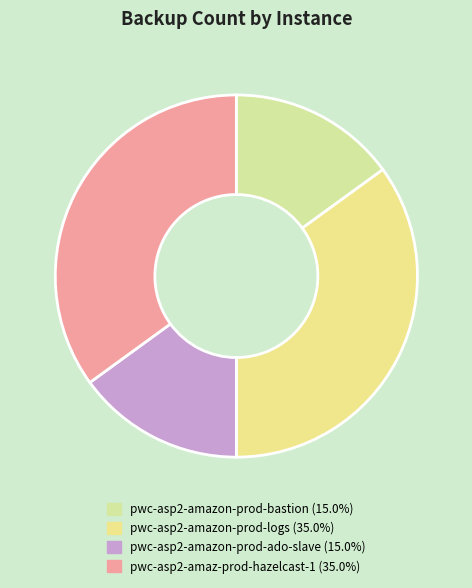

To the nearest percent, what is the combined percentage of pwc-asp2-amaz-prod-hazelcast-1 and pwc-asp2-amazon-prod-bastion?

50%